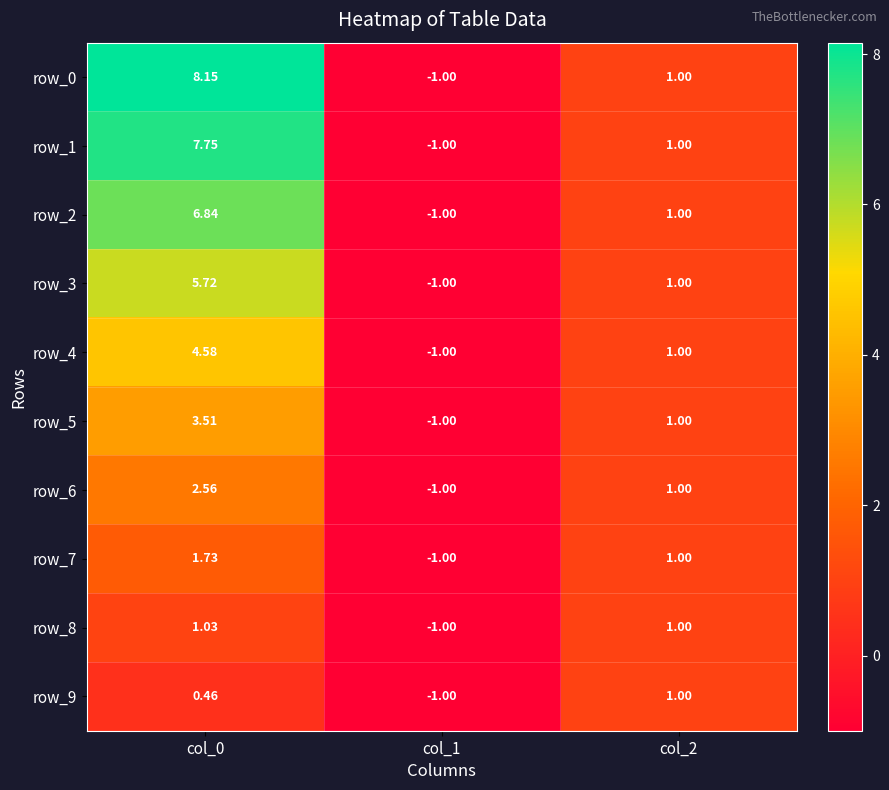

Which category has the highest value in the row_4 series?

col_0